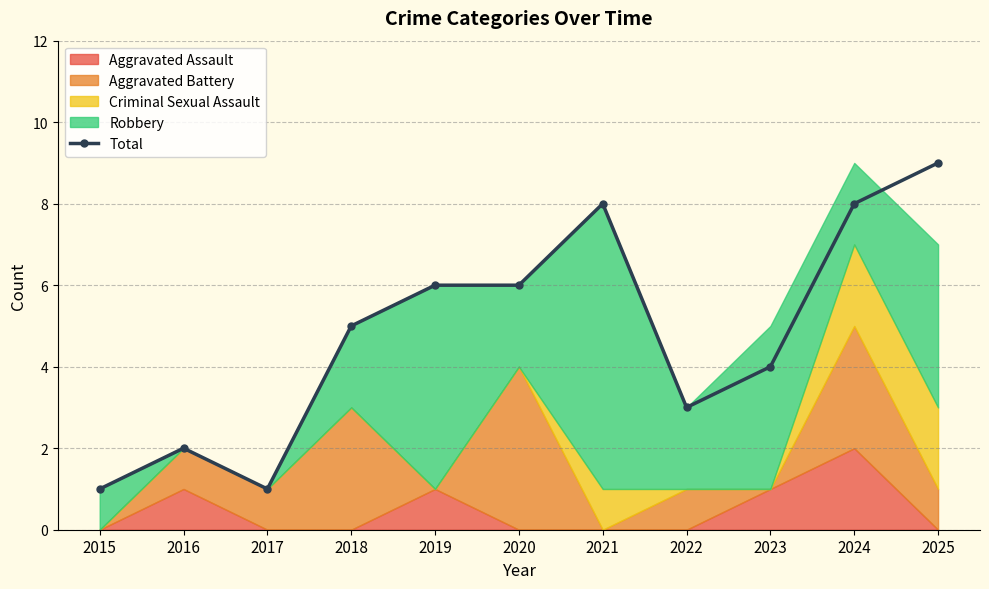

How many points are higher than both their immediate neighbors (excluding endpoints)?

2